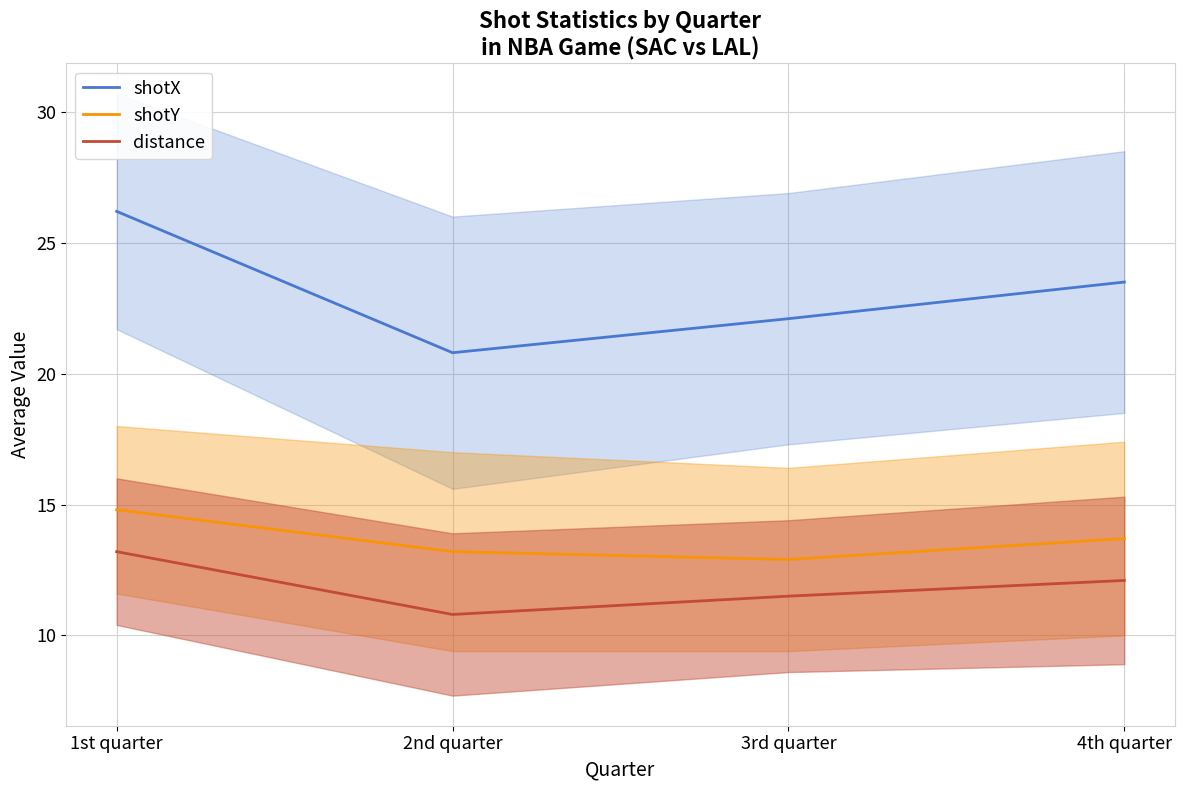

Reading left to right, extract all data points from this chart.

shotX: 1st quarter=26.2	2nd quarter=20.8	3rd quarter=22.1	4th quarter=23.5
shotY: 1st quarter=14.8	2nd quarter=13.2	3rd quarter=12.9	4th quarter=13.7
distance: 1st quarter=13.2	2nd quarter=10.8	3rd quarter=11.5	4th quarter=12.1